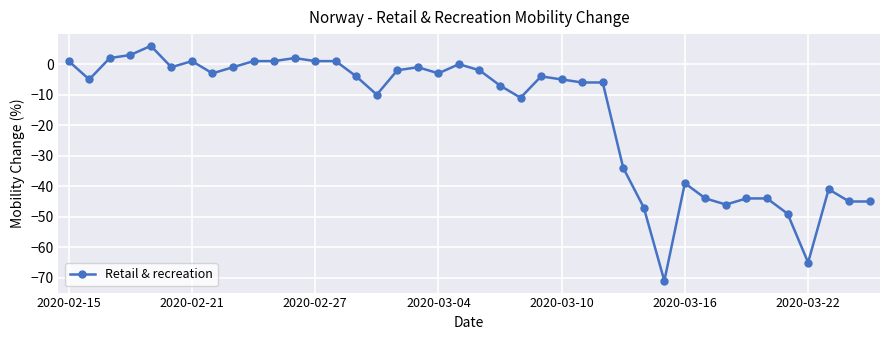

How many distinct data groups are displayed?

1